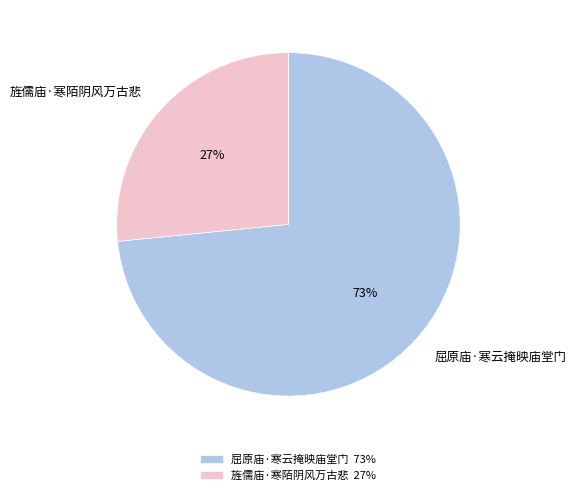

Rank the categories by value from highest to lowest.

屈原庙·寒云掩映庙堂门, 旌儒庙·寒陌阴风万古悲